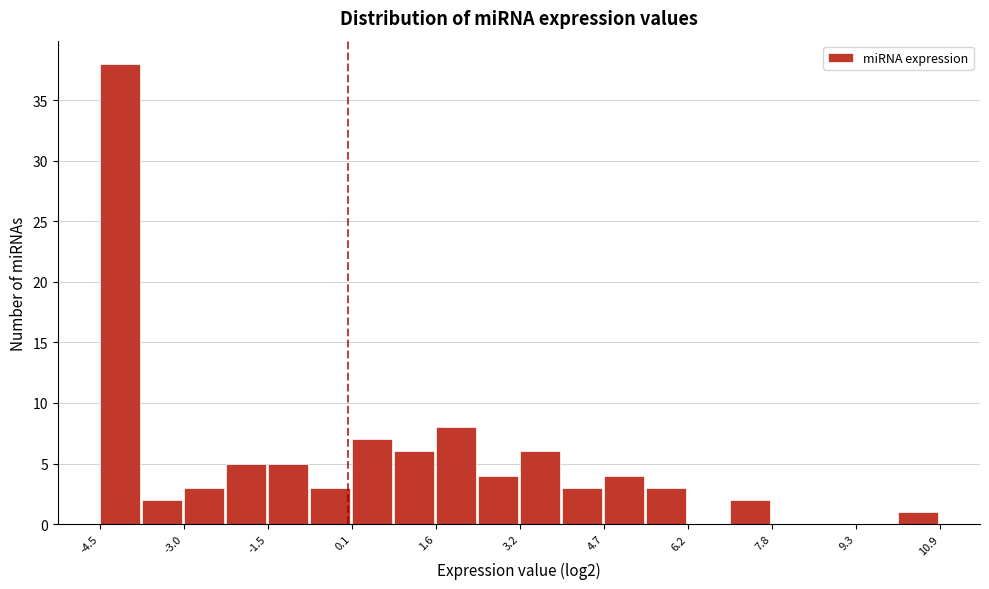

Read against the x-axis, roughly where is the centre of the tallest bar?

-4.2